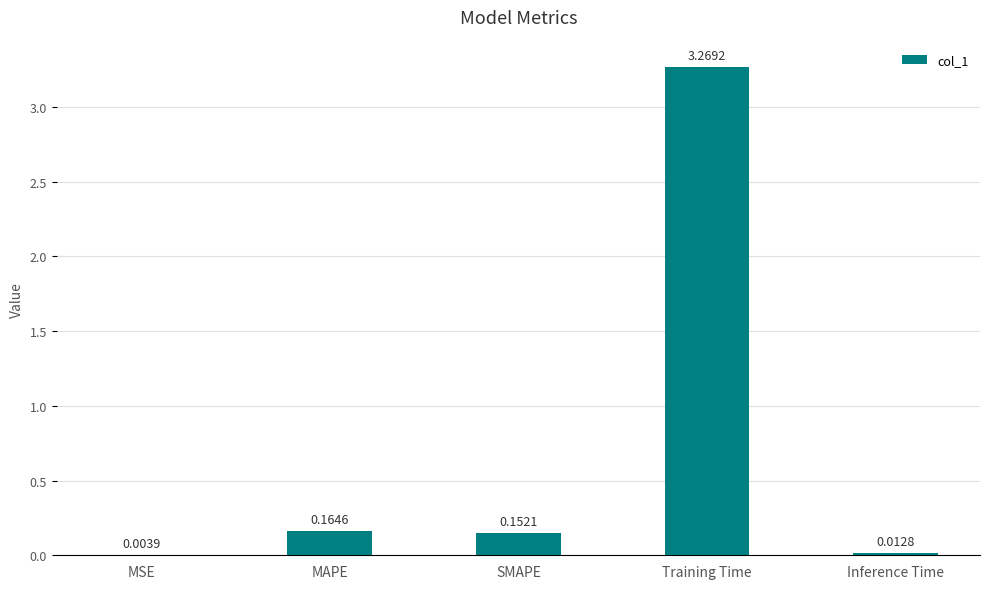

Which has a higher value, Inference Time or MAPE?

MAPE